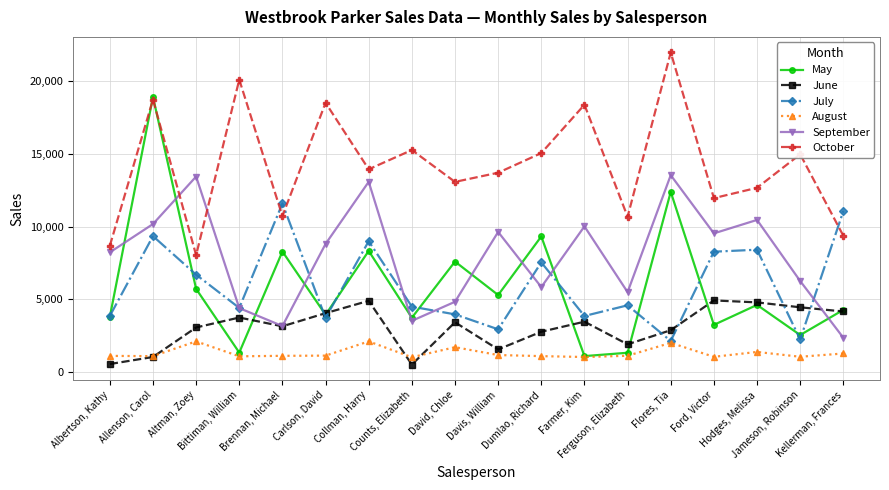

True or false: July has more than 2 interior local peaks.

True